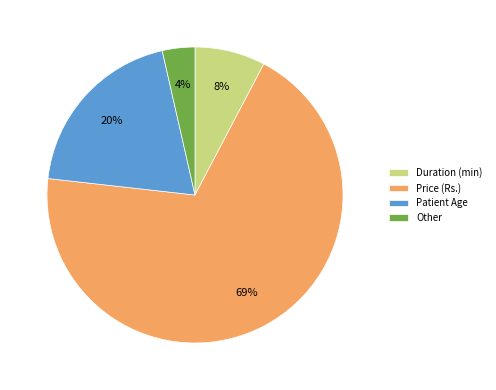

What percentage is the Patient Age slice, to the nearest percent?

20%